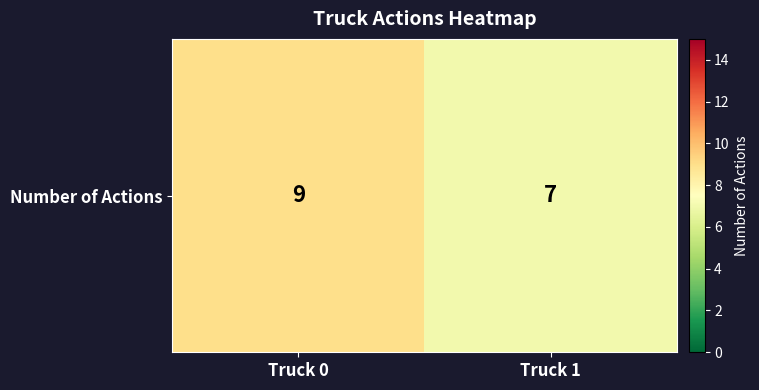

Reading right to left, transcribe all the data shown in this chart.

Truck 1=7	Truck 0=9